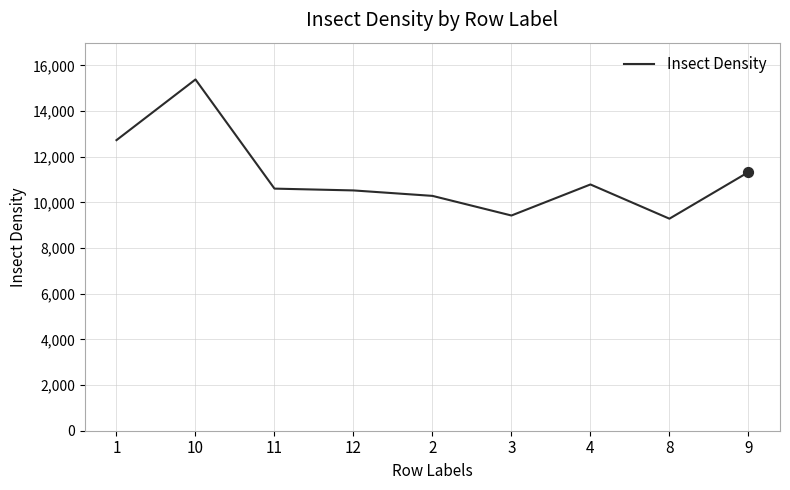

Which has a higher value, 11 or 1?

1